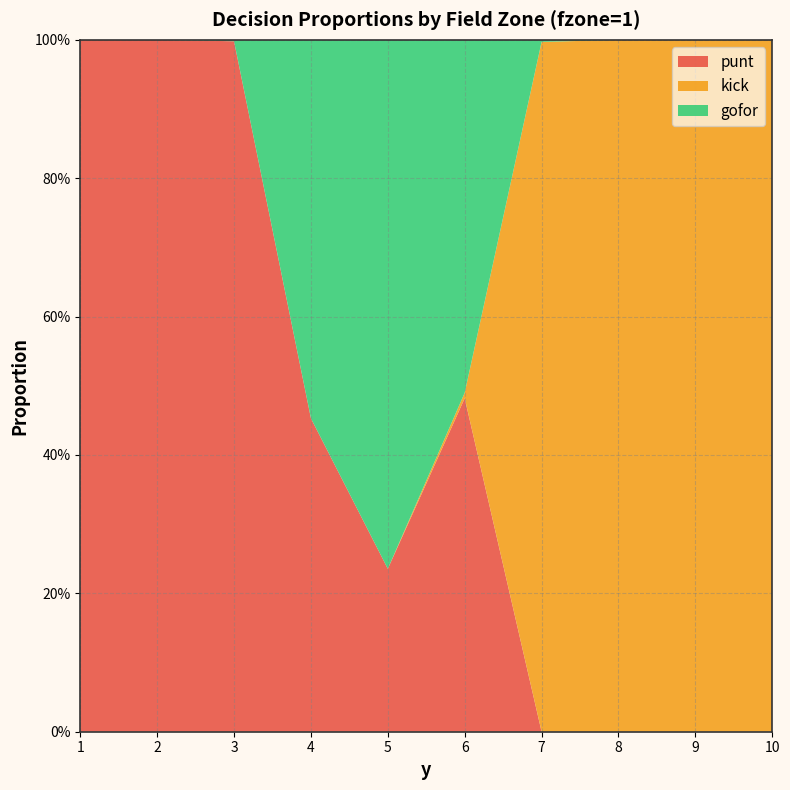

Reading right to left, list all the values displayed in this chart.

punt: 0.0	0.0	0.0	0.0	0.5	0.2	0.5	1.0	1.0	1.0
kick: 1.0	1.0	1.0	1.0	0.0	0.0	0.0	0.0	0.0	0.0
gofor: 0.0	0.0	0.0	0.0	0.5	0.8	0.5	0.0	0.0	0.0